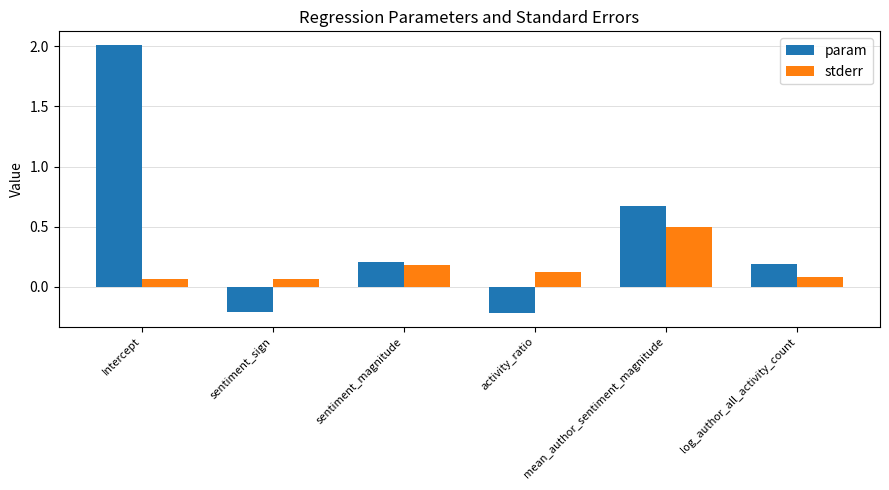

What is the value of the param bar at the 5th from the left?

0.7